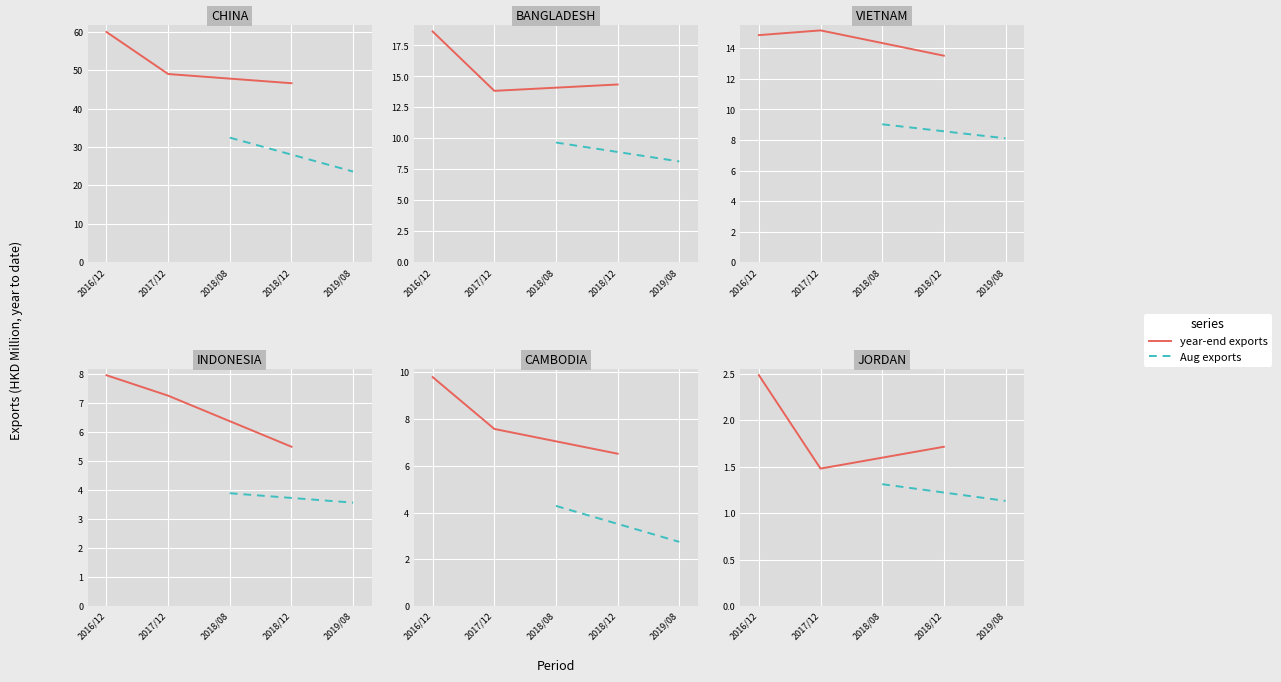

True or false: CHINA has more than 2 points higher than both neighbors.

False